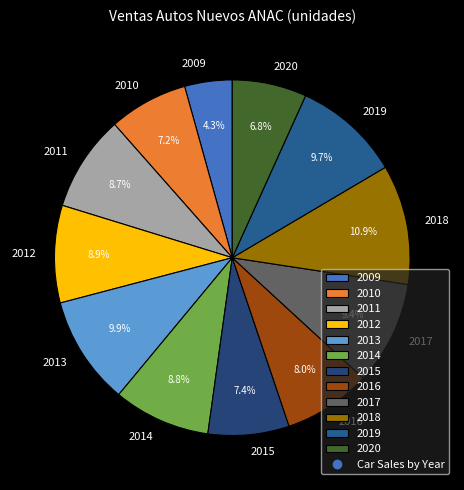

Which category has the smallest portion of the pie?

2009